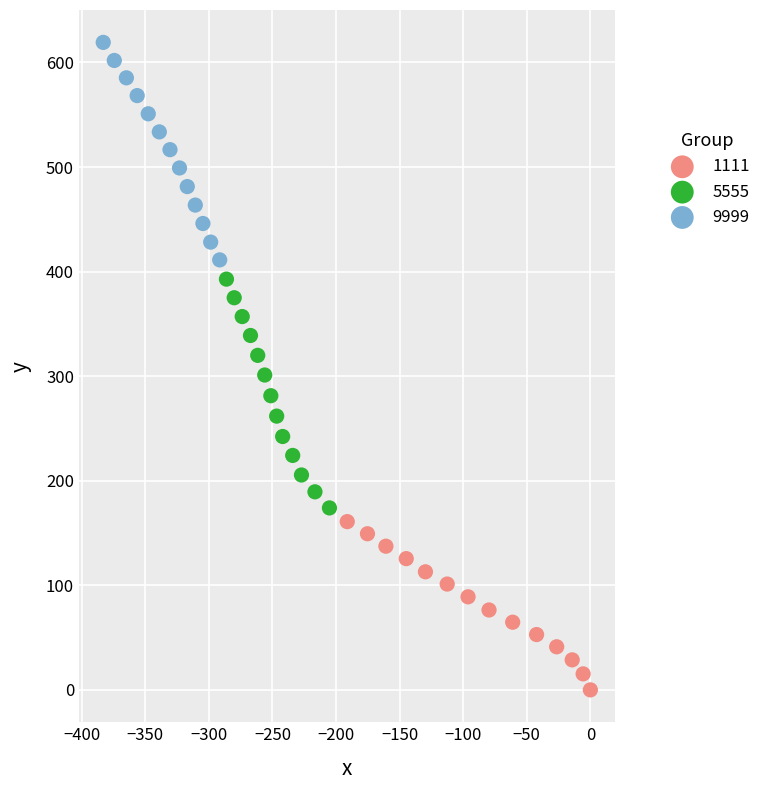

Which series has the largest Y range (max minus min)?

5555